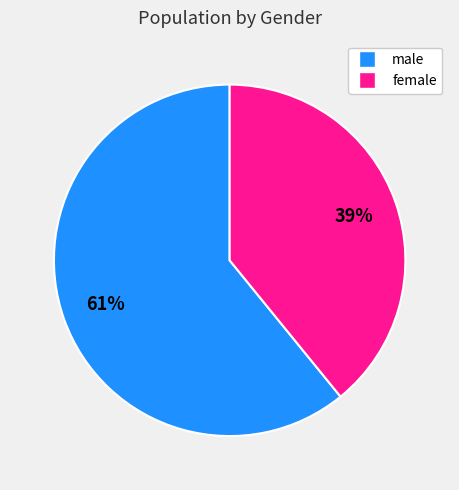

How many segments does this pie chart have?

2